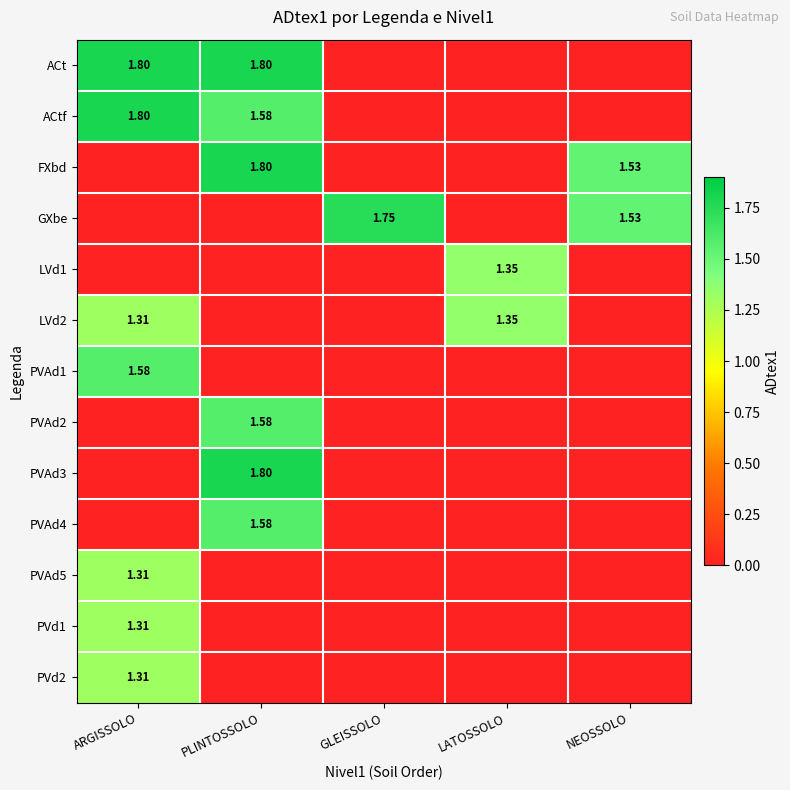

What is the average value of the PVd1 series?

0.3